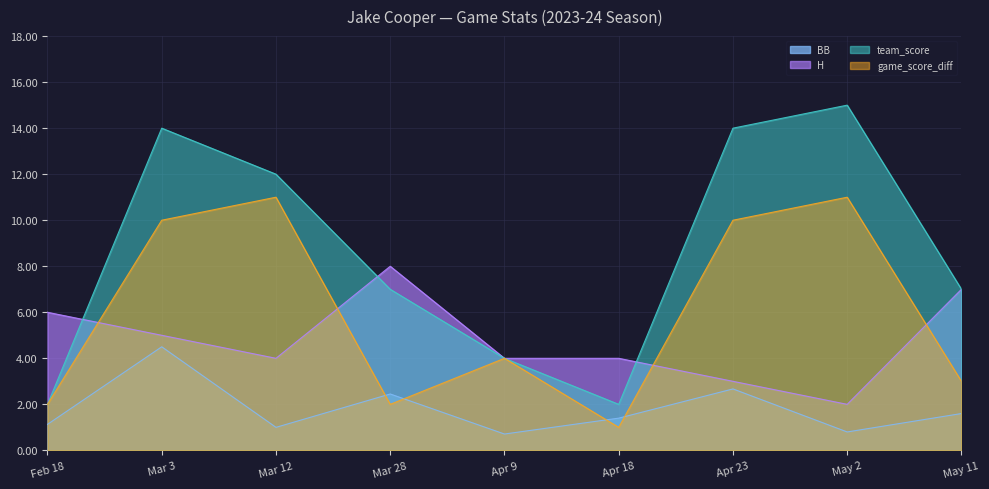

True or false: BB and team_score cross at least once.

False